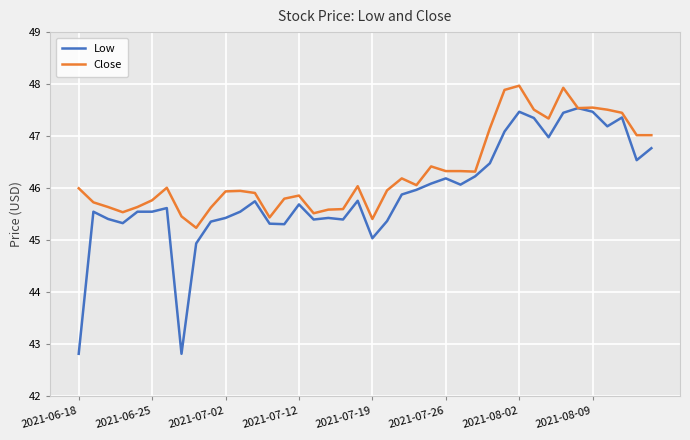

How many categories are shown in the chart?

40